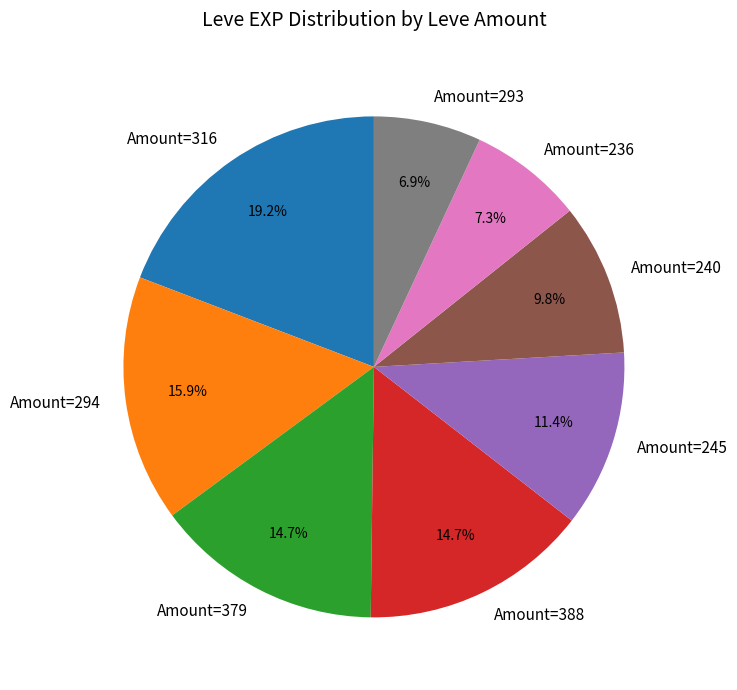

Is Amount=388 the majority of the pie?

No